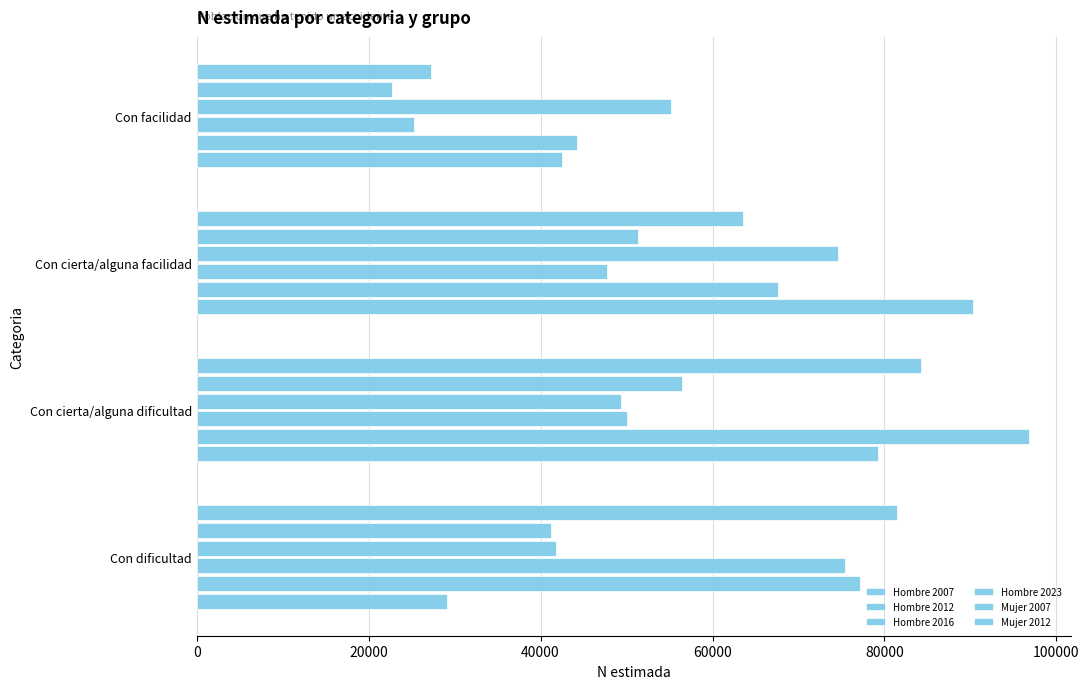

How many values in the Hombre 2023 series are below 55200?

2